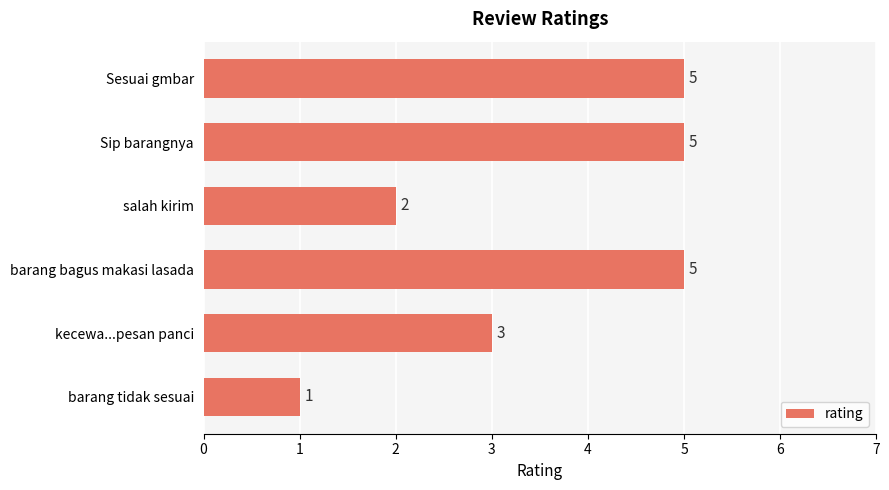

How many bars are there in total?

6